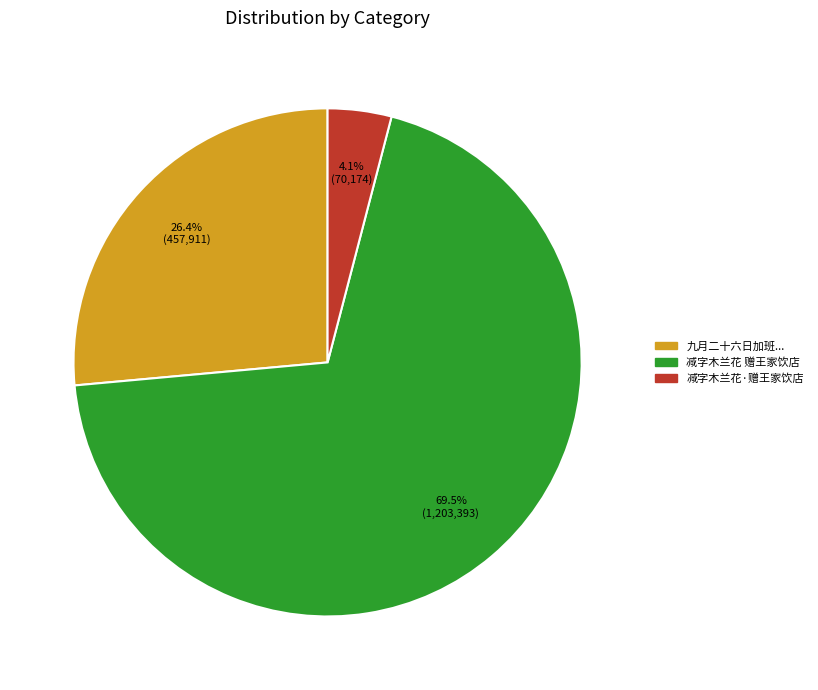

Is there any slice that represents more than half of the pie?

Yes